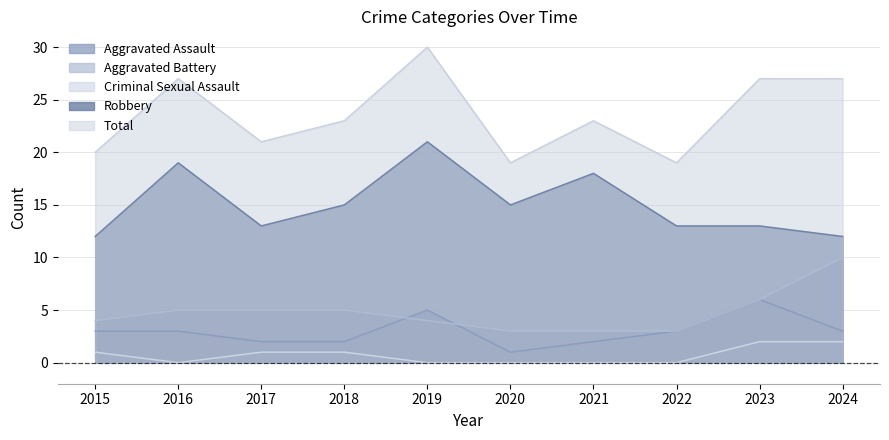

What is the approximate value of Aggravated Battery at 2023?

6